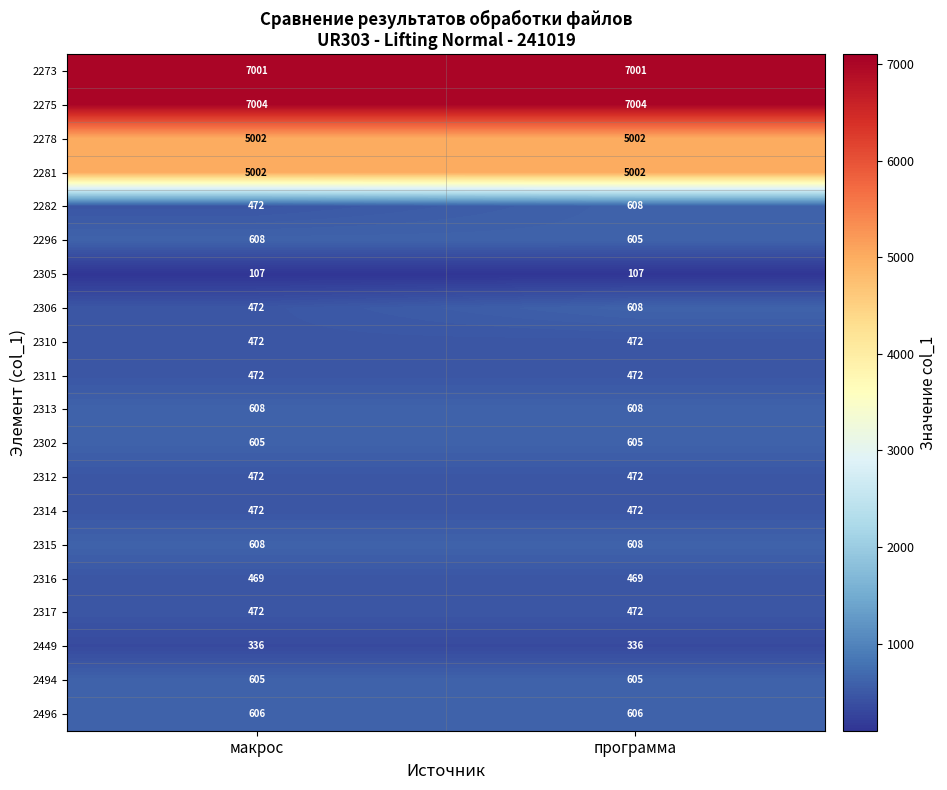

What is the sum of all 2316 values?

938